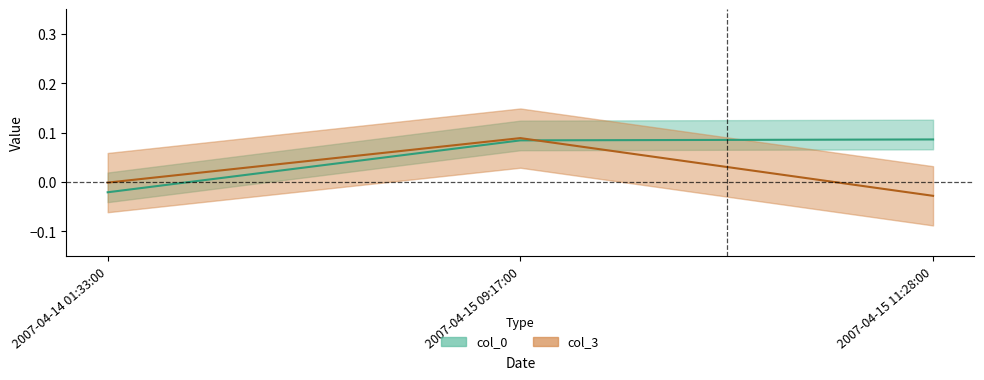

How many lines are shown in the chart?

2